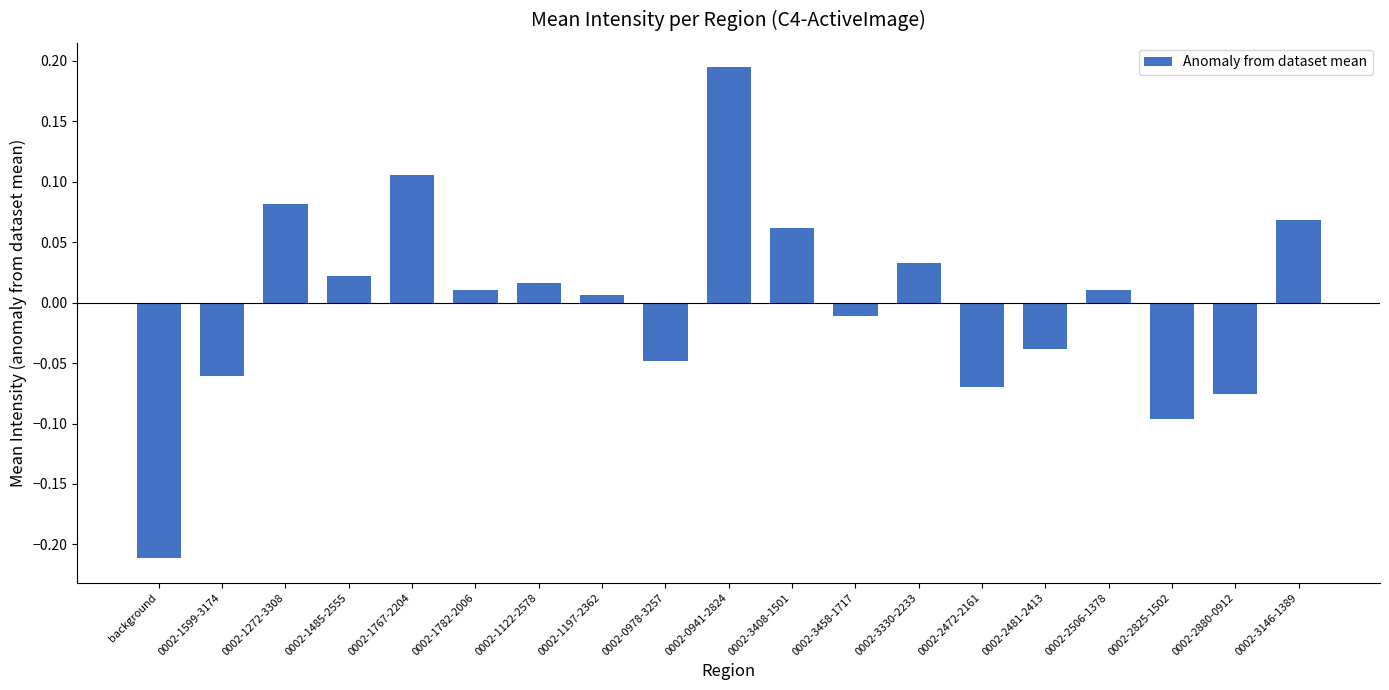

Which category has the highest value across all series?

0002-0941-2824